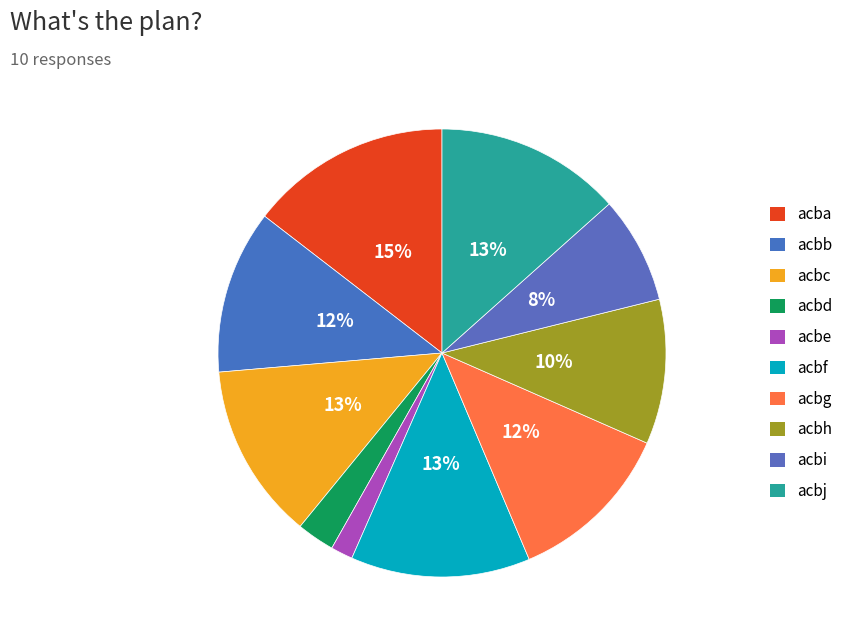

What percentage is the acbb slice, to the nearest percent?

12%